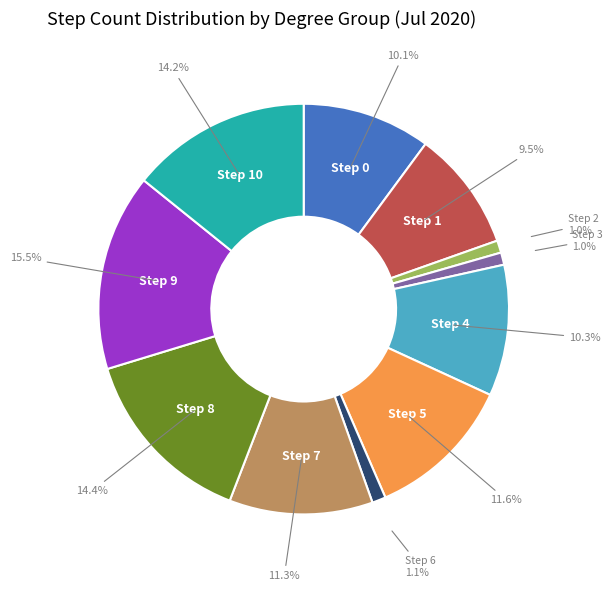

Count the number of slices in the pie.

11